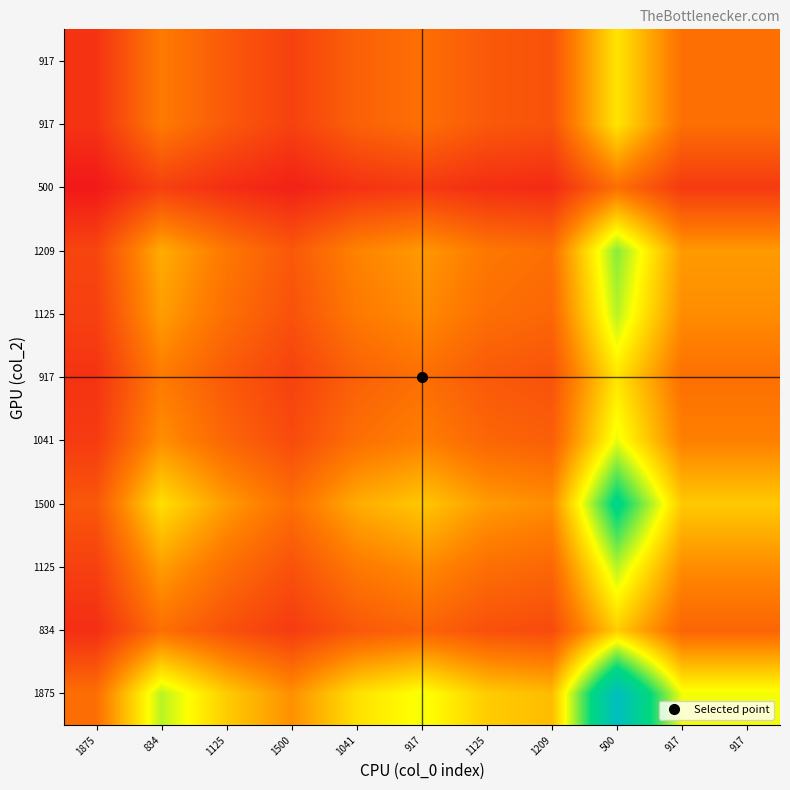

Between 1875 and 1125, which is larger?

1125